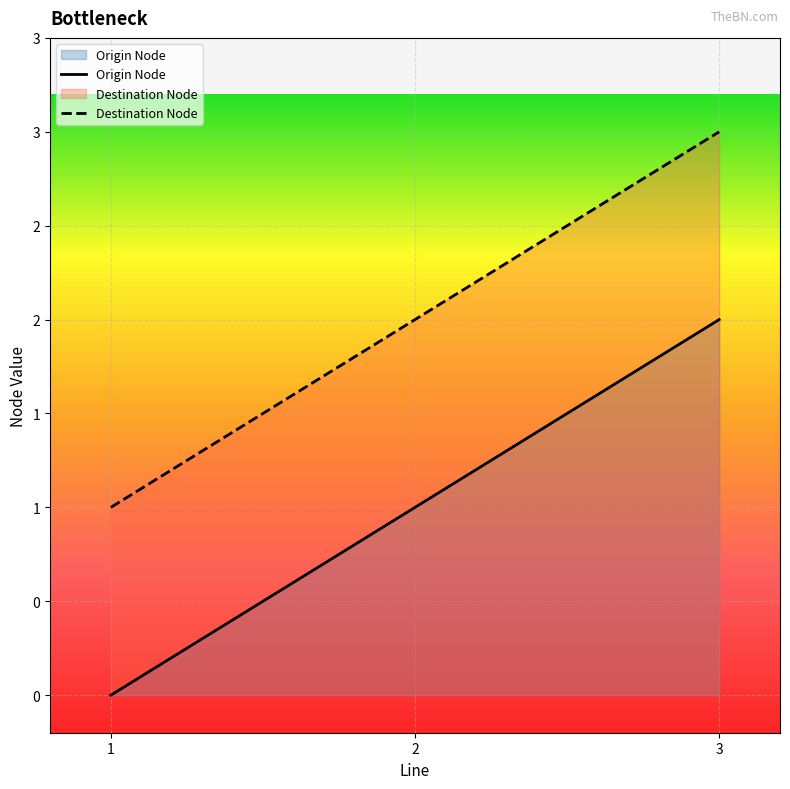

Does the chart display data point markers on the line(s)?

No